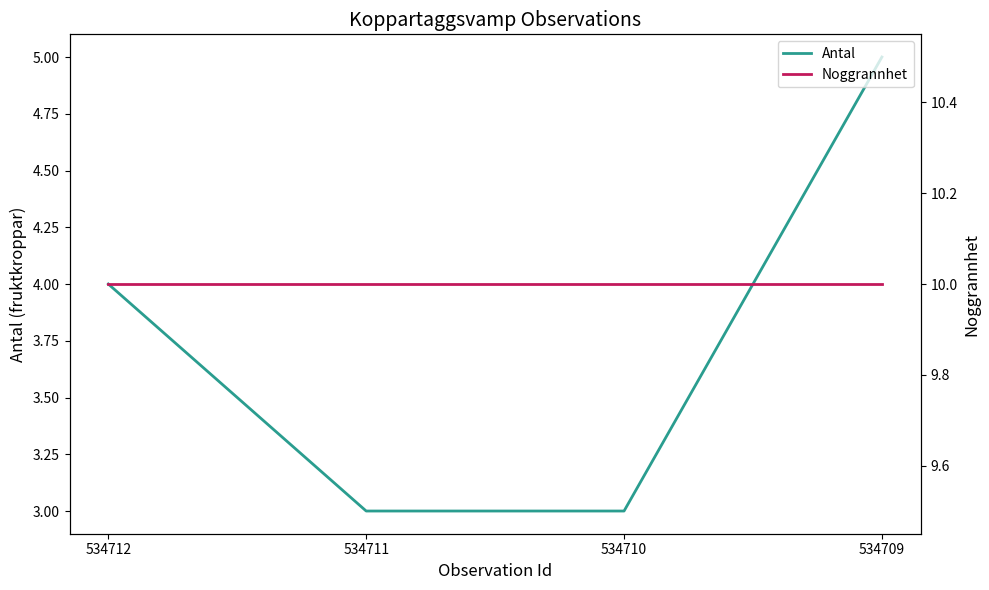

Which series changed the most between 534710 and 534709?

Antal